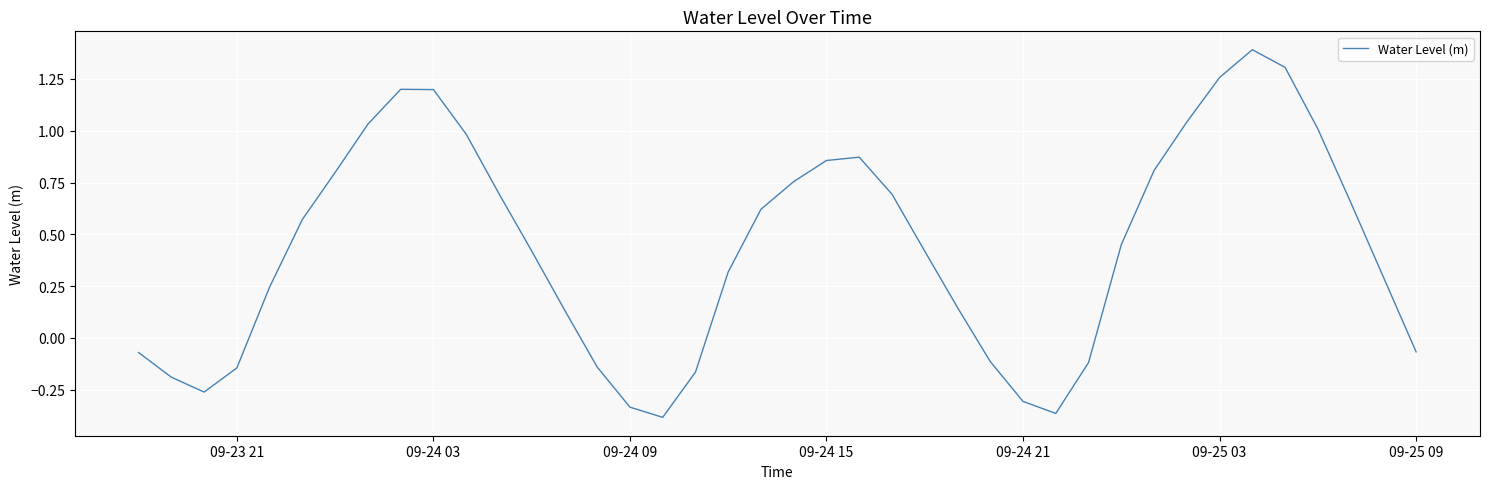

What is the difference between the maximum and minimum values?

1.8